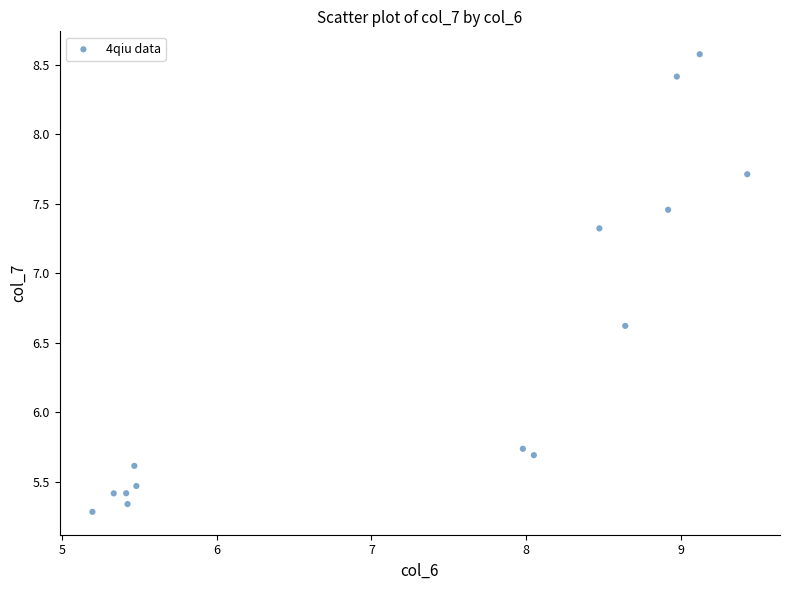

What is the range of X values (max minus min)?

4.2